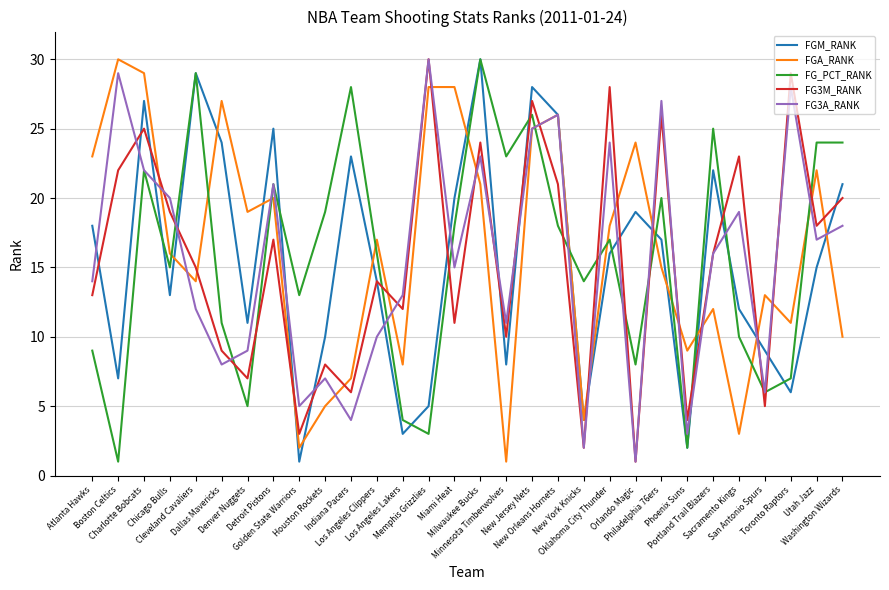

How many times do FGA_RANK and FG_PCT_RANK cross each other?

13